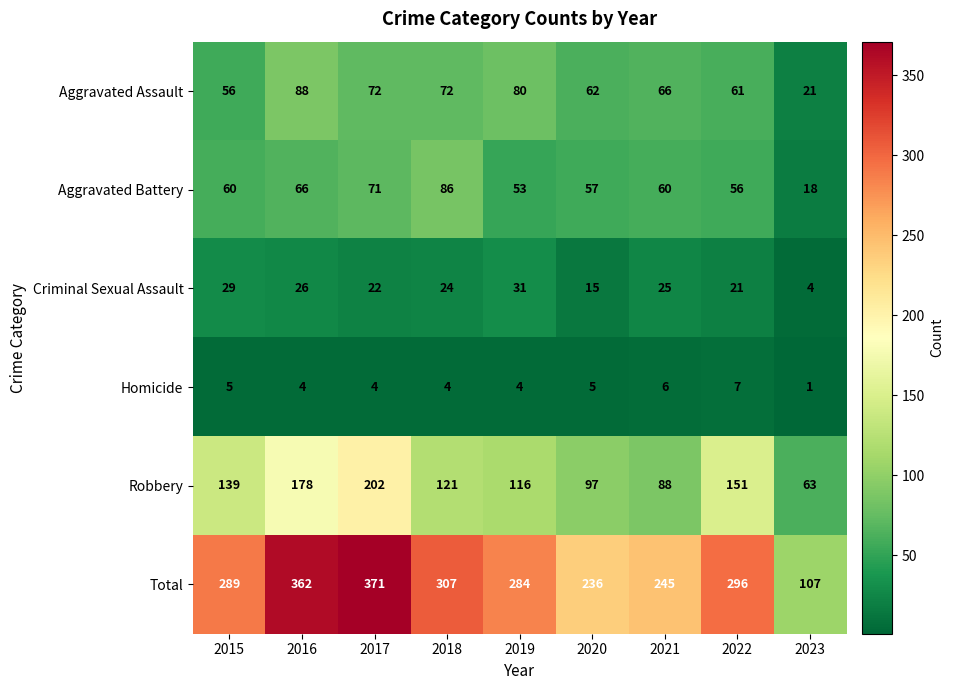

How many categories are shown in the chart?

9